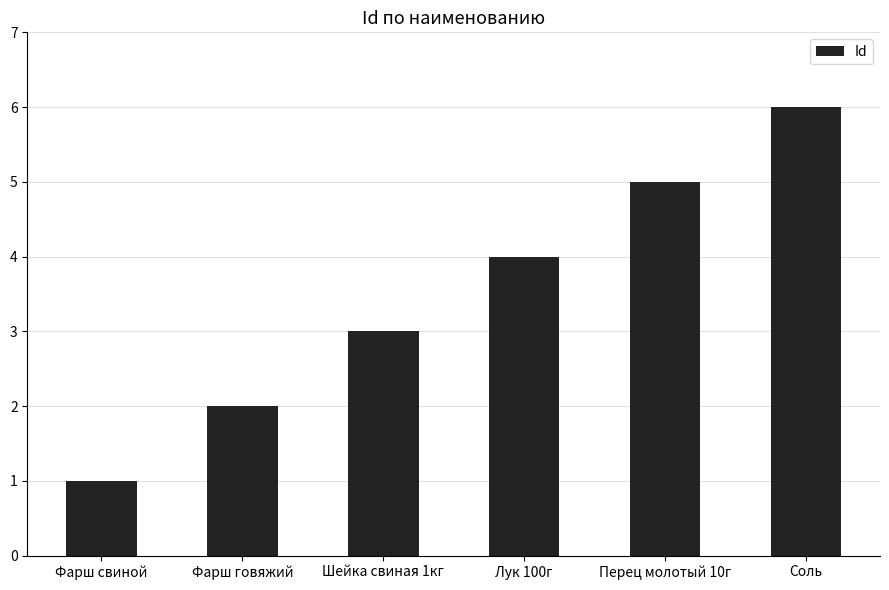

What is the value of the 5th bar from the left?

5